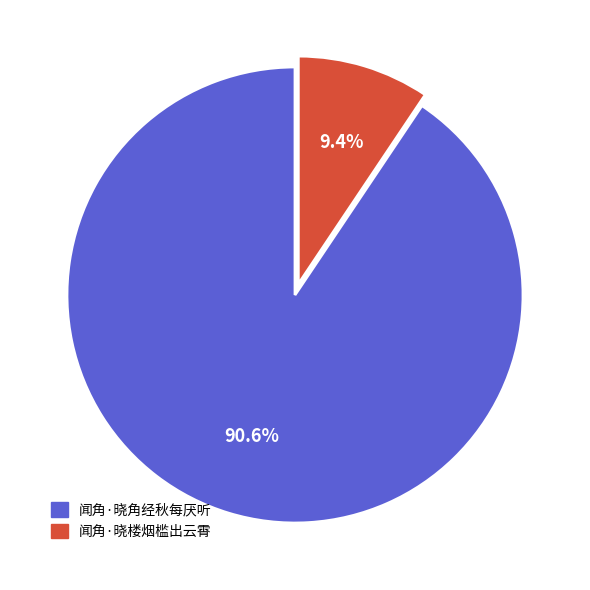

Combined, what portion of the pie is 闻角·晓角经秋每厌听 and 闻角·晓楼烟槛出云霄?

100.0%